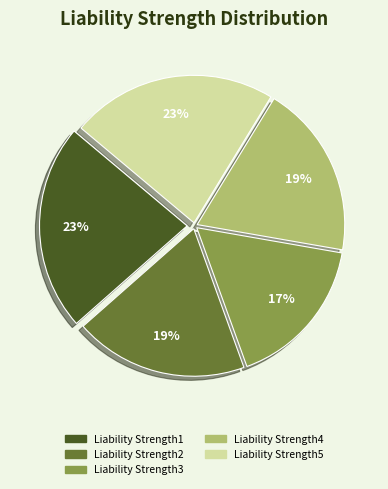

To the nearest percent, what percentage of the pie is Liability Strength3?

17%